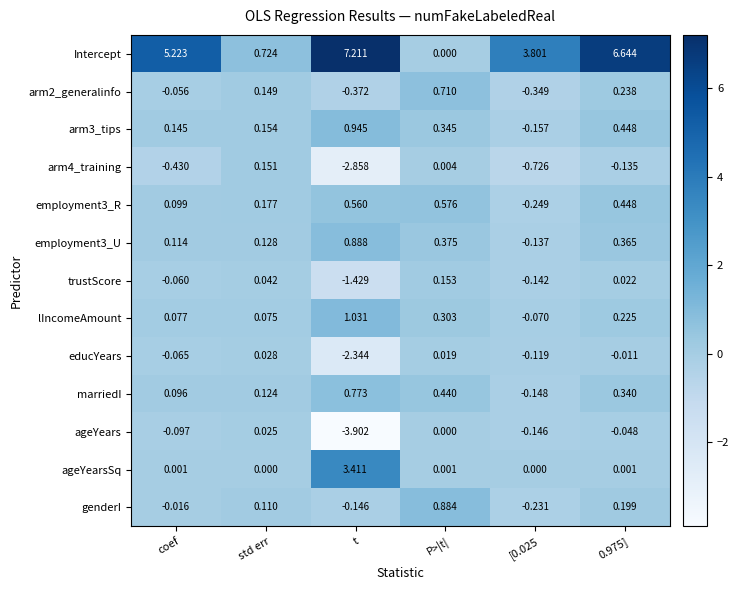

Where is genderI nearest to the value 0?

coef